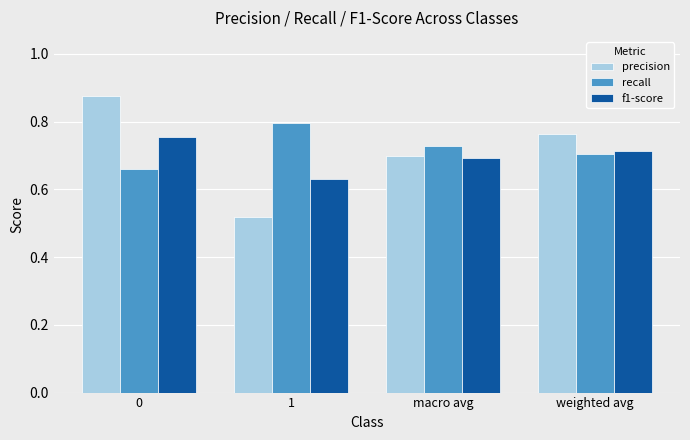

What is the difference between the precision values at 1 and weighted avg?

0.2